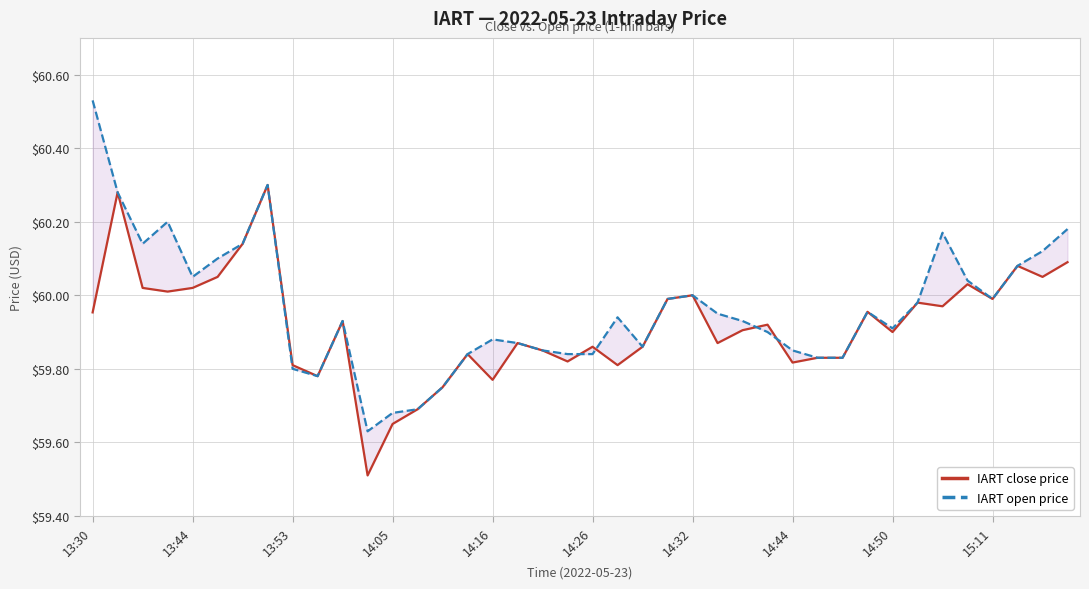

Is the value of IART open price at 21 greater than the value of IART close price at 14:16?

No